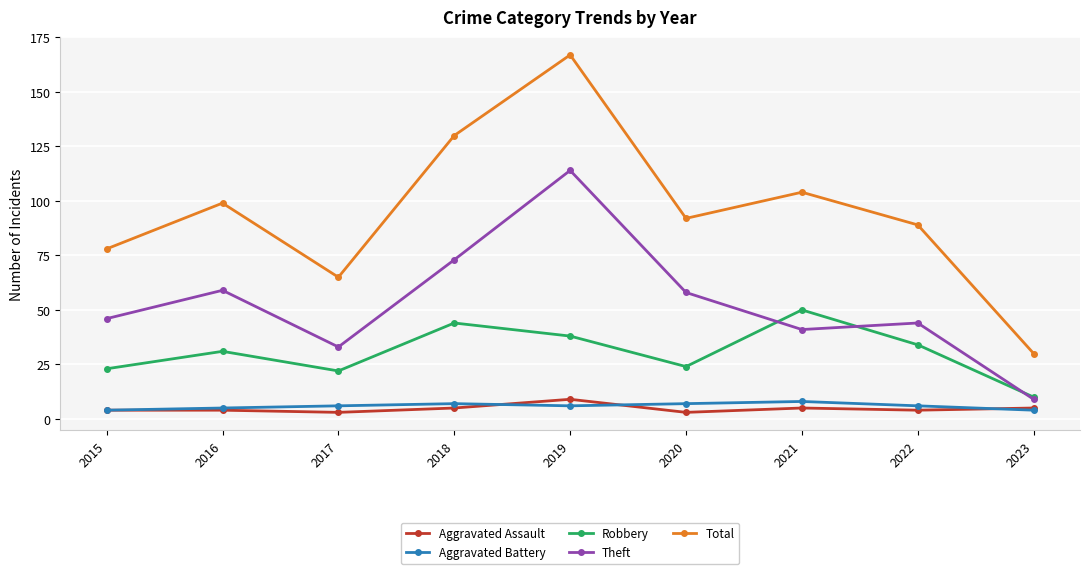

True or false: Total and Aggravated Assault intersect in this chart.

False